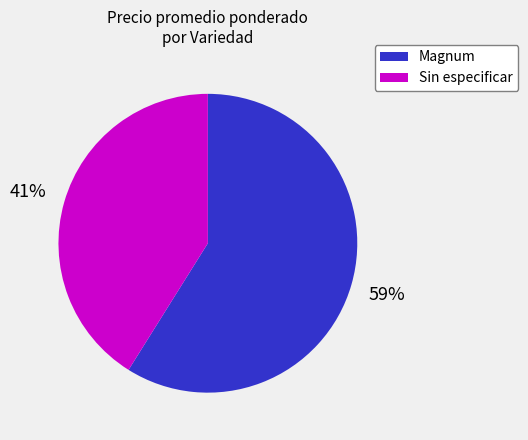

Is it true that Magnum is 59% of the pie?

True